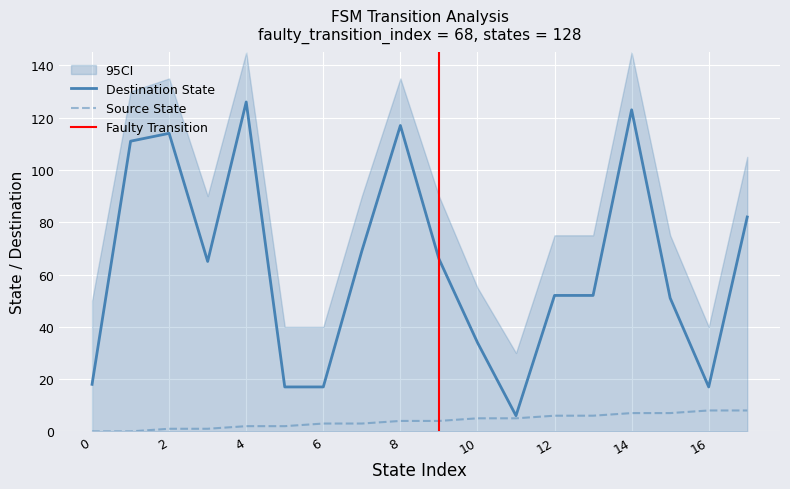

True or false: destination_state and source_state intersect in this chart.

False